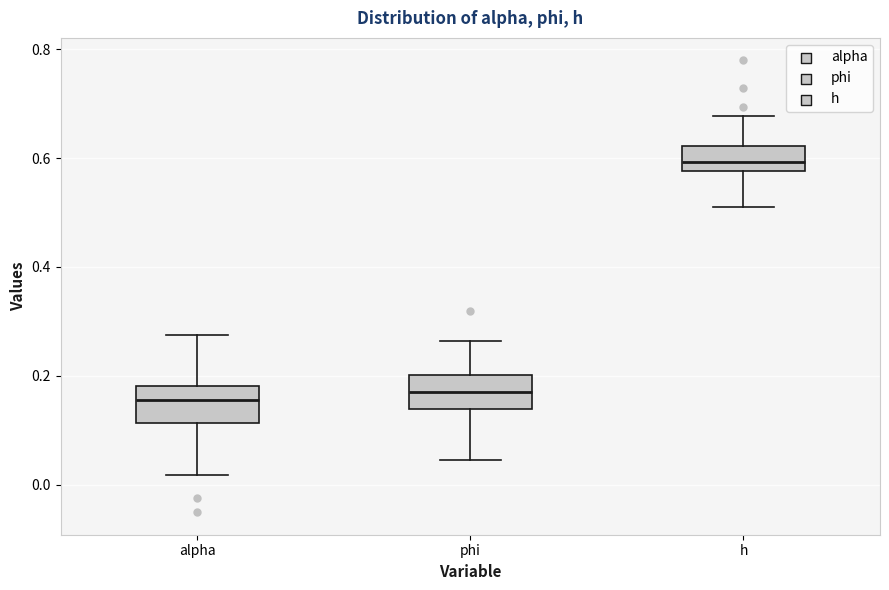

Where does the upper whisker of the box for alpha end on the y-axis? The values are not printed on the chart, so give them approximately, as read against the axis.

0.28